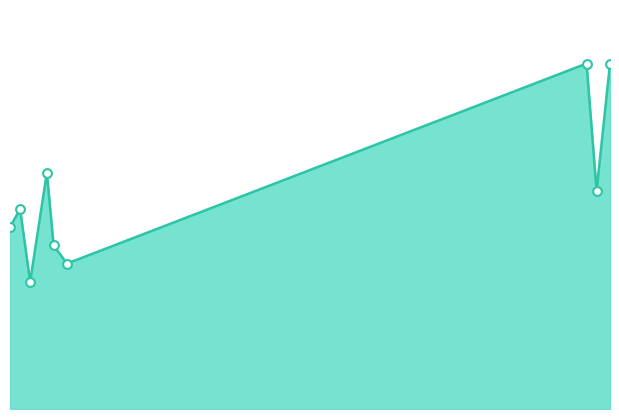

Is this an area chart (filled region under the line)?

Yes